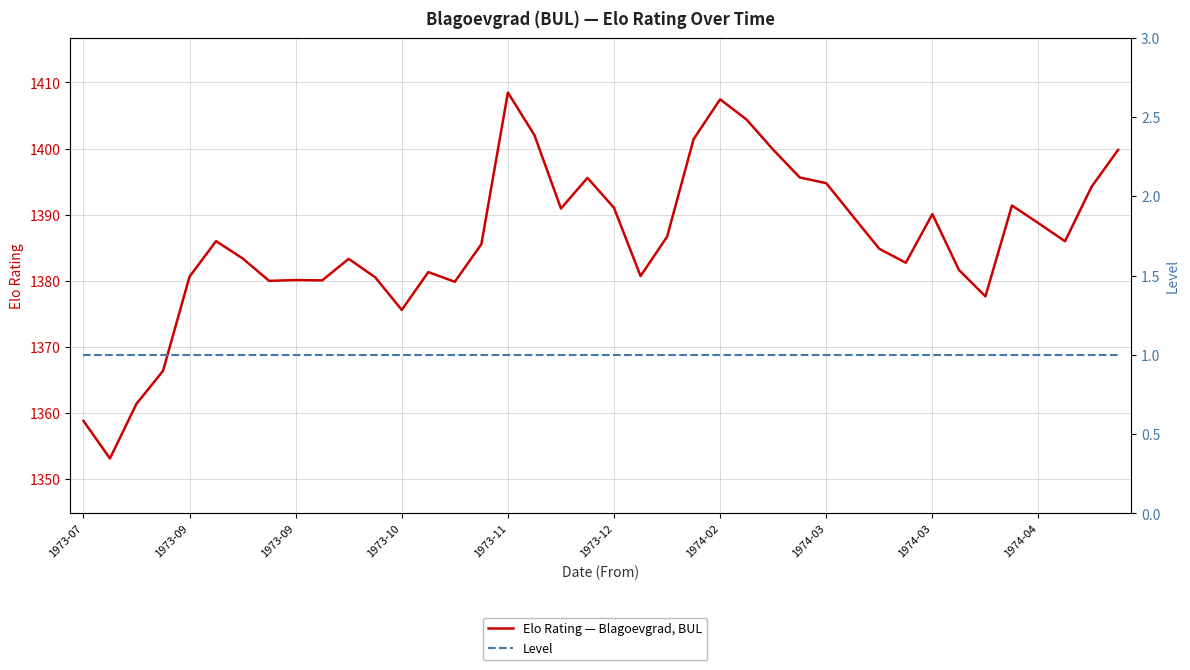

Reading left to right, what are all the values shown in this chart?

Elo Rating — Blagoevgrad, BUL: 1358.8	1353.1	1361.4	1366.3	1380.6	1386.0	1383.4	1380.0	1380.1	1380.0	1383.3	1380.5	1375.6	1381.3	1379.8	1385.5	1408.5	1402.0	1390.9	1395.6	1391.0	1380.7	1386.7	1401.4	1407.5	1404.4	1399.8	1395.6	1394.8	1389.8	1384.8	1382.7	1390.1	1381.6	1377.6	1391.4	1388.7	1386.0	1394.2	1399.8
Level: 1.0	1.0	1.0	1.0	1.0	1.0	1.0	1.0	1.0	1.0	1.0	1.0	1.0	1.0	1.0	1.0	1.0	1.0	1.0	1.0	1.0	1.0	1.0	1.0	1.0	1.0	1.0	1.0	1.0	1.0	1.0	1.0	1.0	1.0	1.0	1.0	1.0	1.0	1.0	1.0